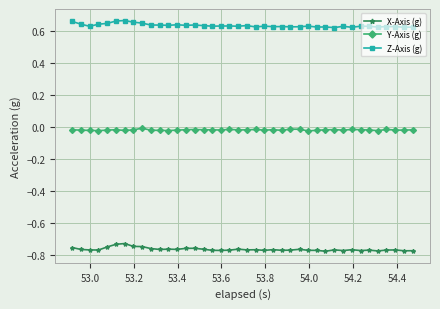

True or false: X-Axis (g) and Z-Axis (g) intersect in this chart.

False